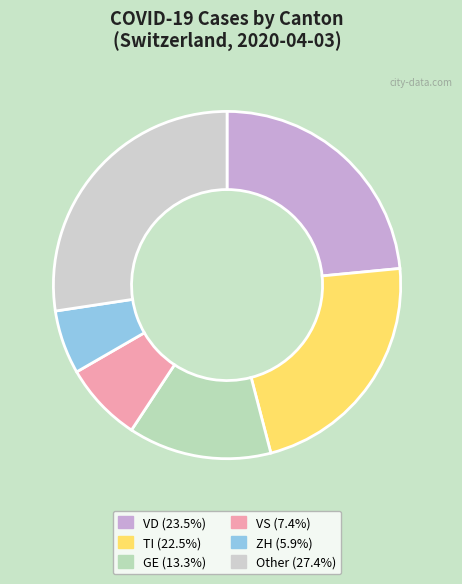

Count the number of slices in the pie.

6